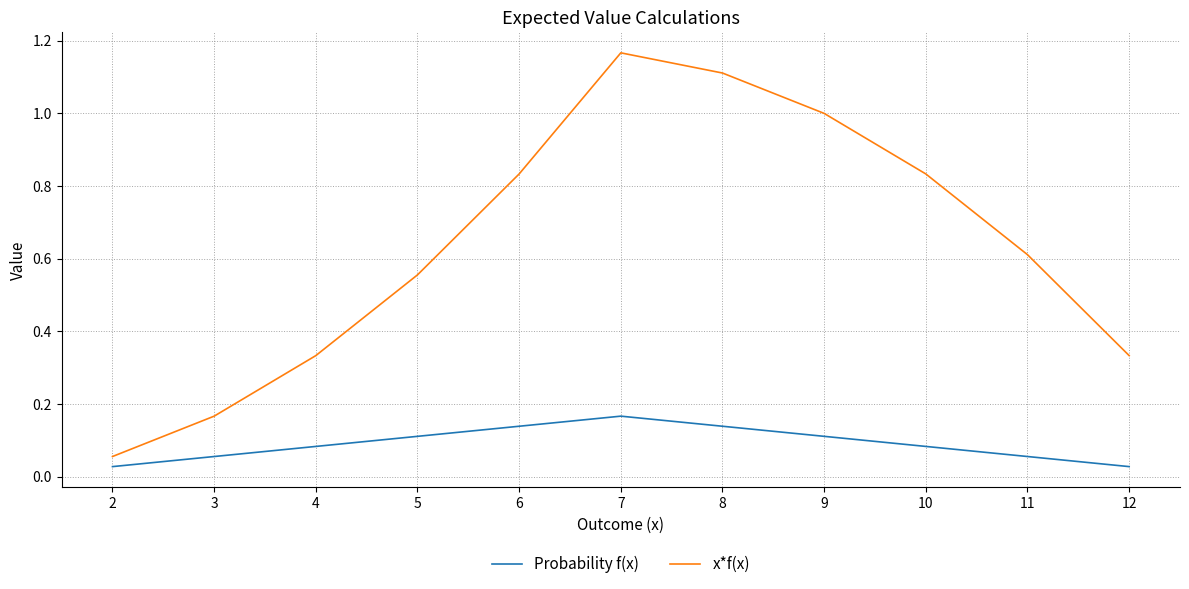

What is the spread (max minus min) of values at 6?

0.7